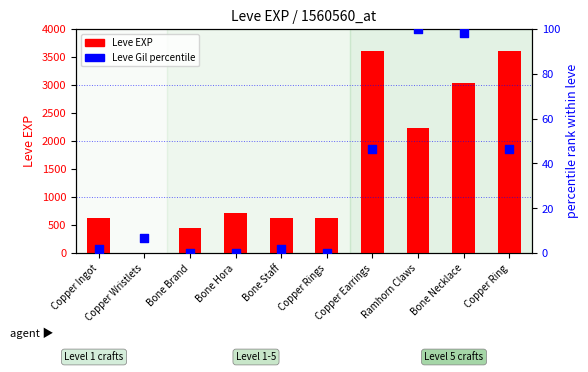

Which series contains the highest Y value?

Leve EXP